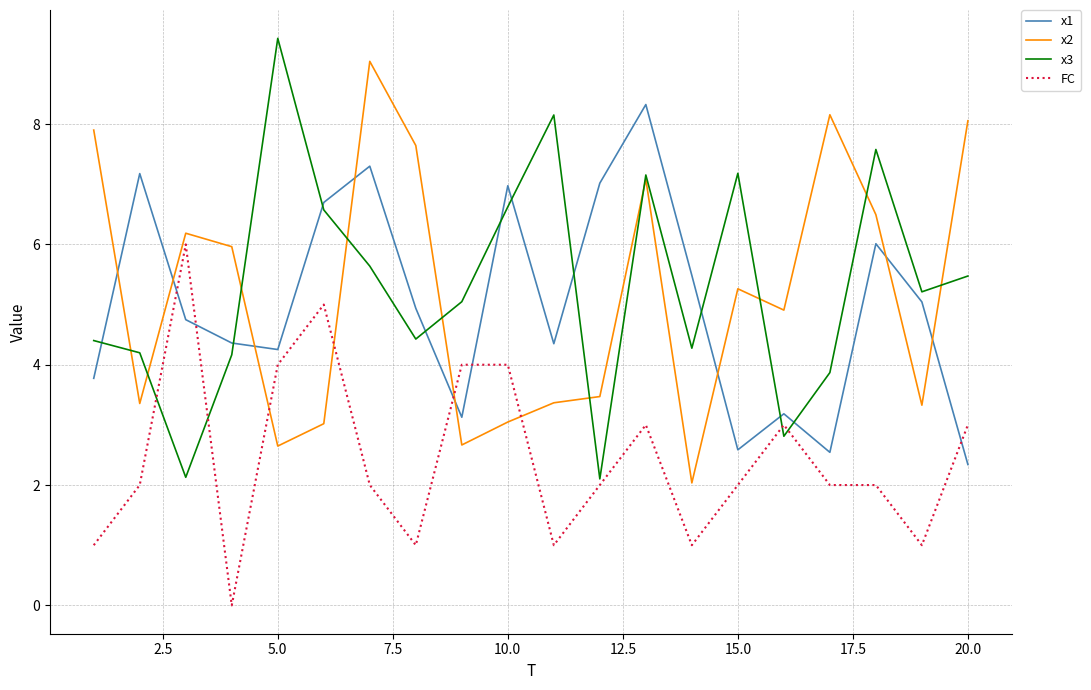

Which series has the largest total across all categories?

x3